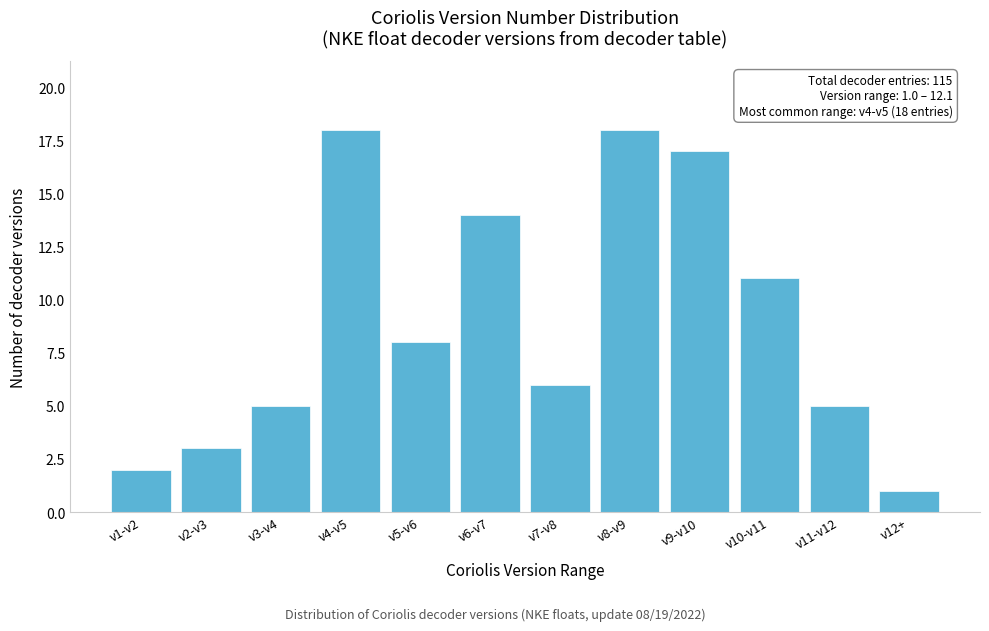

Reading left to right, what are all the values shown in this chart?

2	3	5	18	8	14	6	18	17	11	5	1